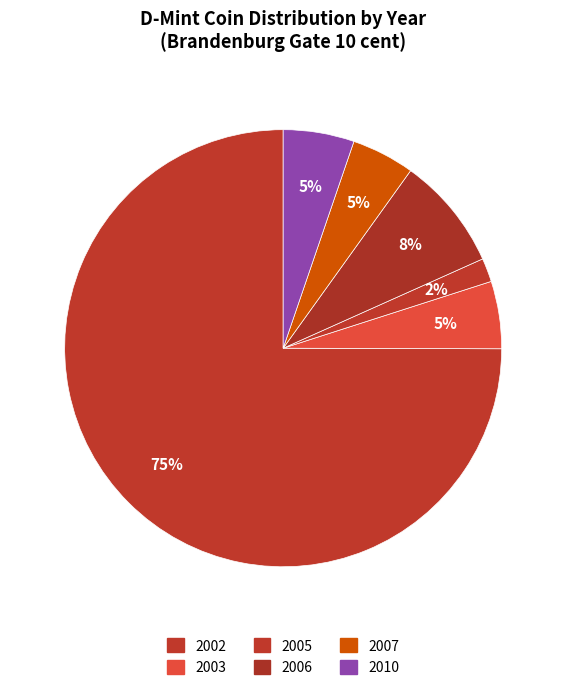

To the nearest percent, what is the average slice percentage?

17%